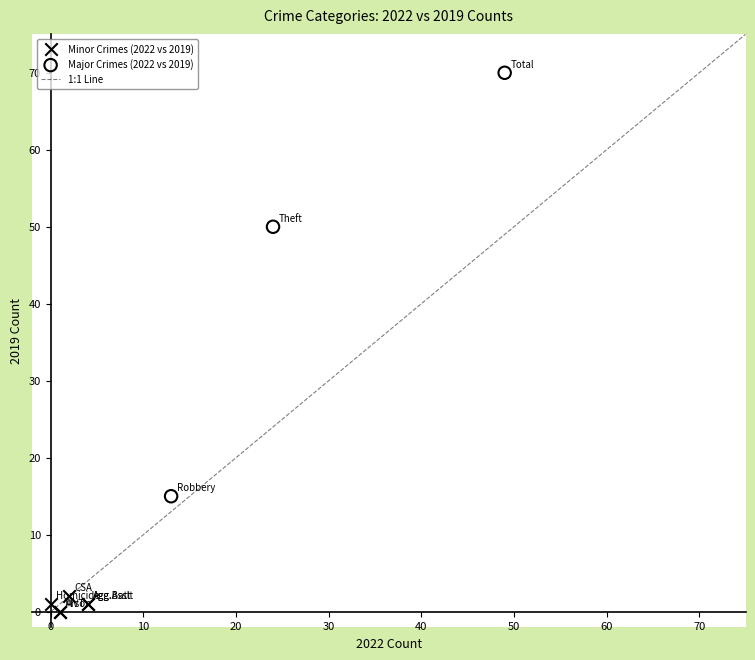

Which series contains the lowest Y value?

Minor Crimes (2022 vs 2019)